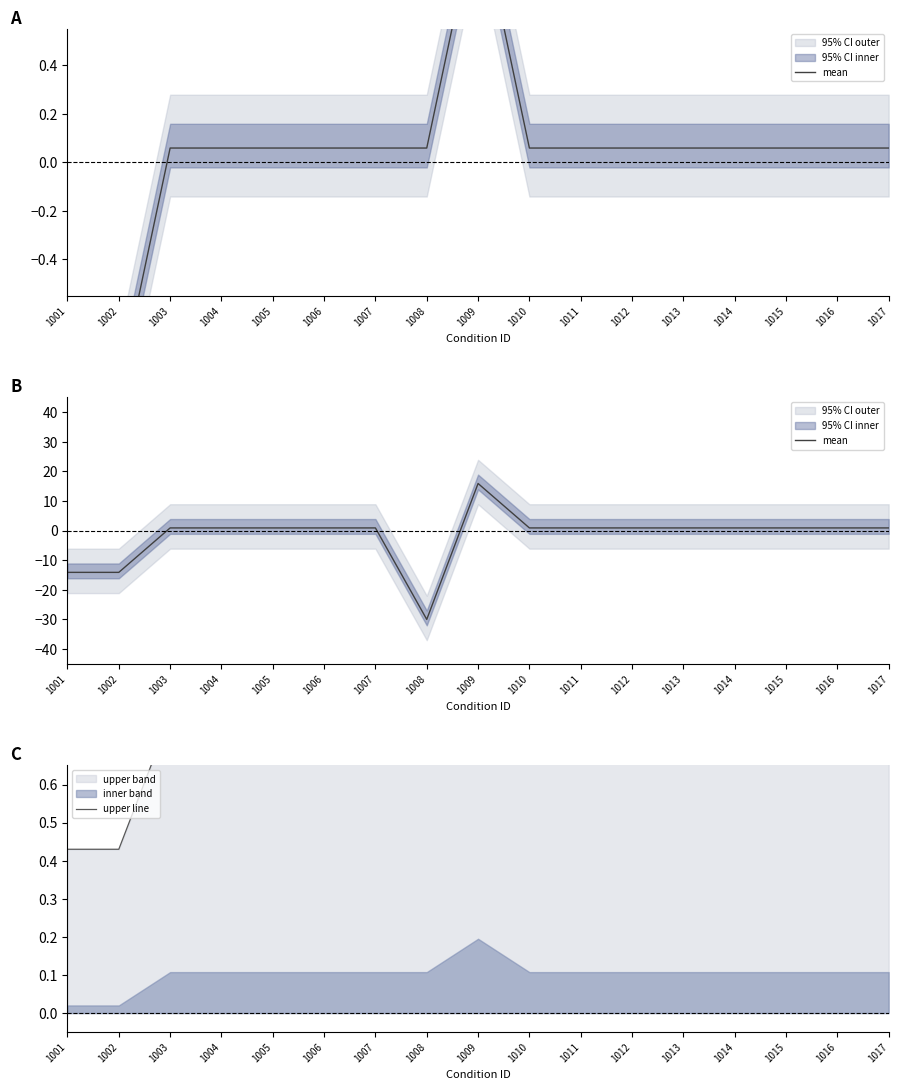

The upper line series shows 0.5 at 1012. True or false?

False